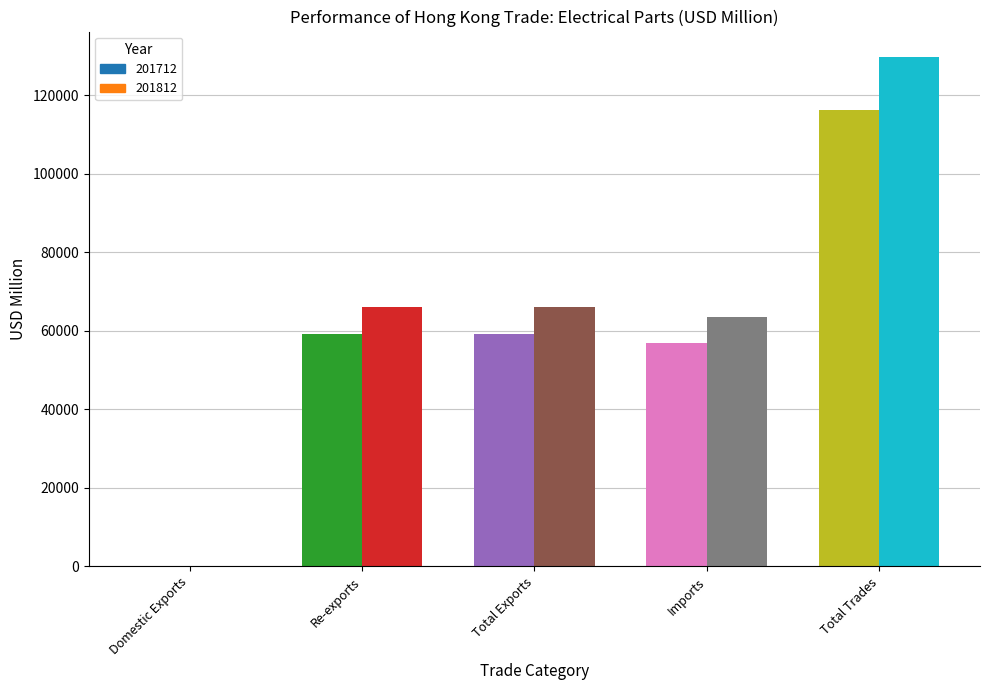

Rank the series by their average value, from highest to lowest.

201812, 201712